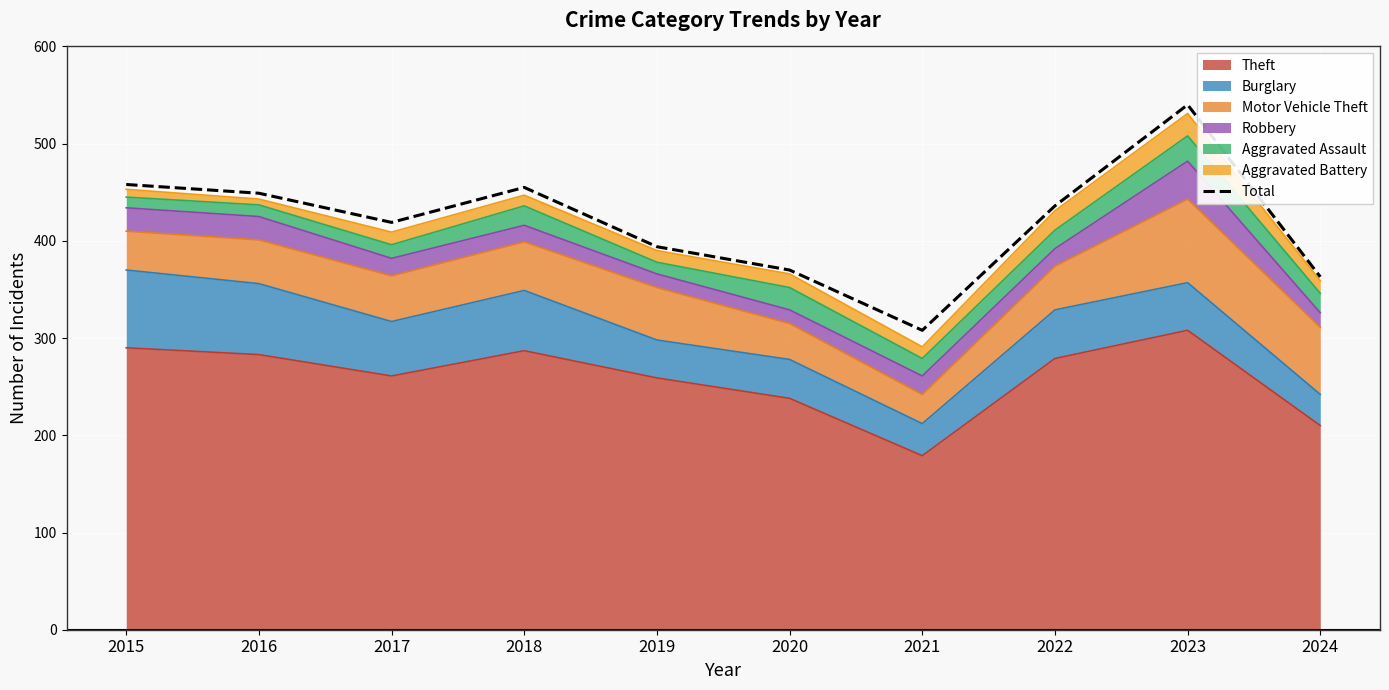

What is the sum of the values at 2021 and 2023?

848